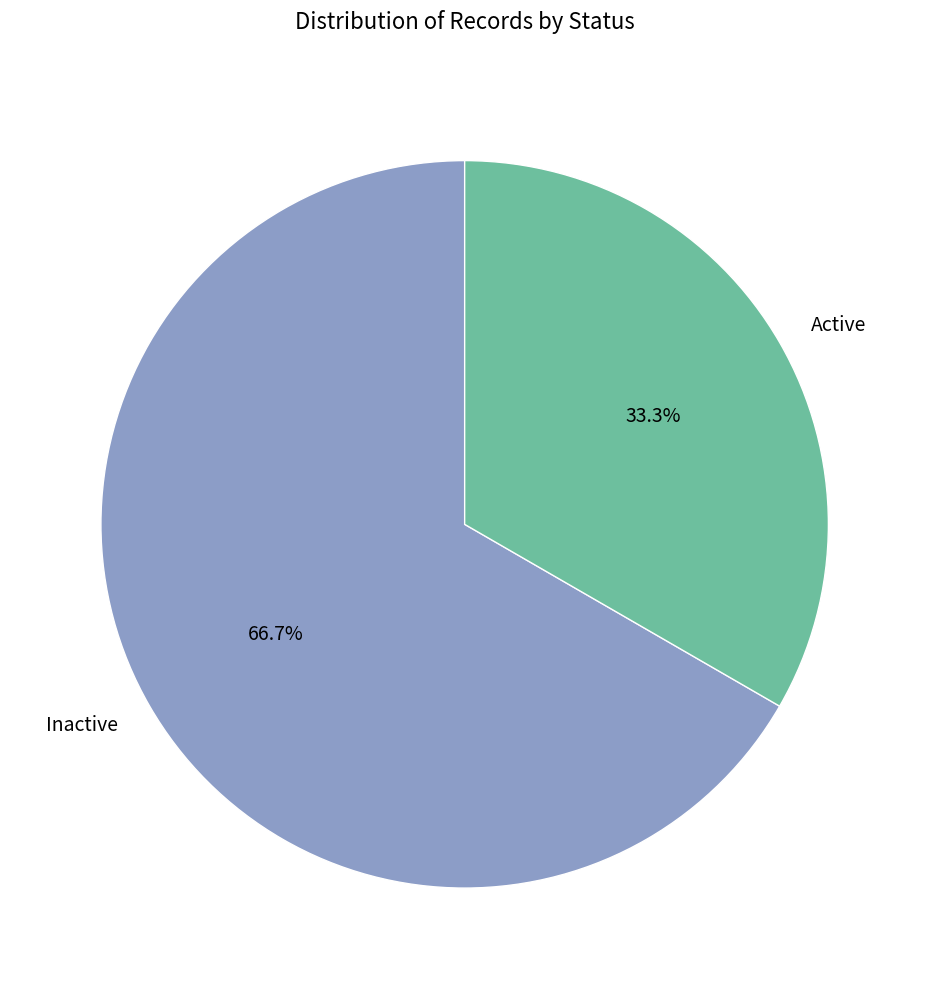

Does Inactive represent more than half of the total?

Yes